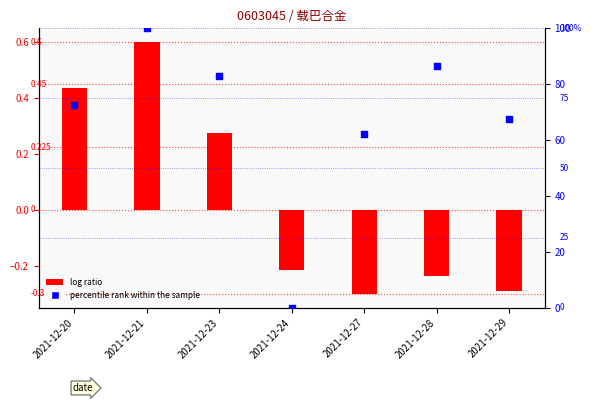

Which series has the largest total across all categories?

percentile rank within the sample